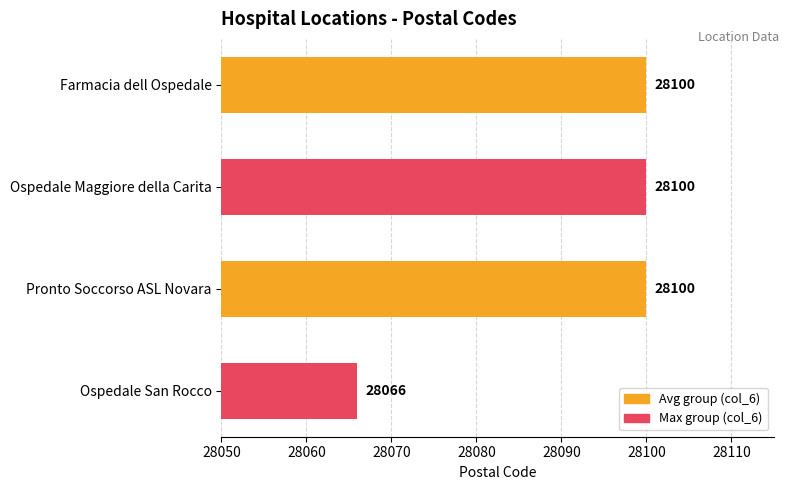

Reading bottom to top, extract all data points from this chart.

28066	28100	28100	28100